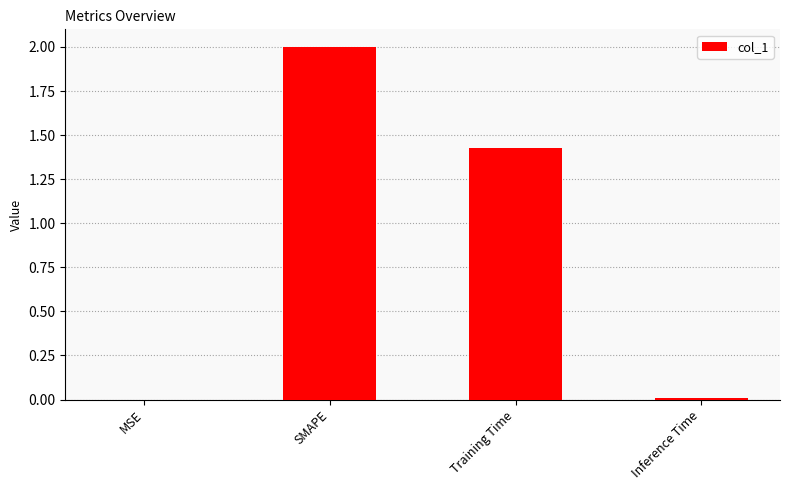

Which has a higher value, Training Time or Inference Time?

Training Time